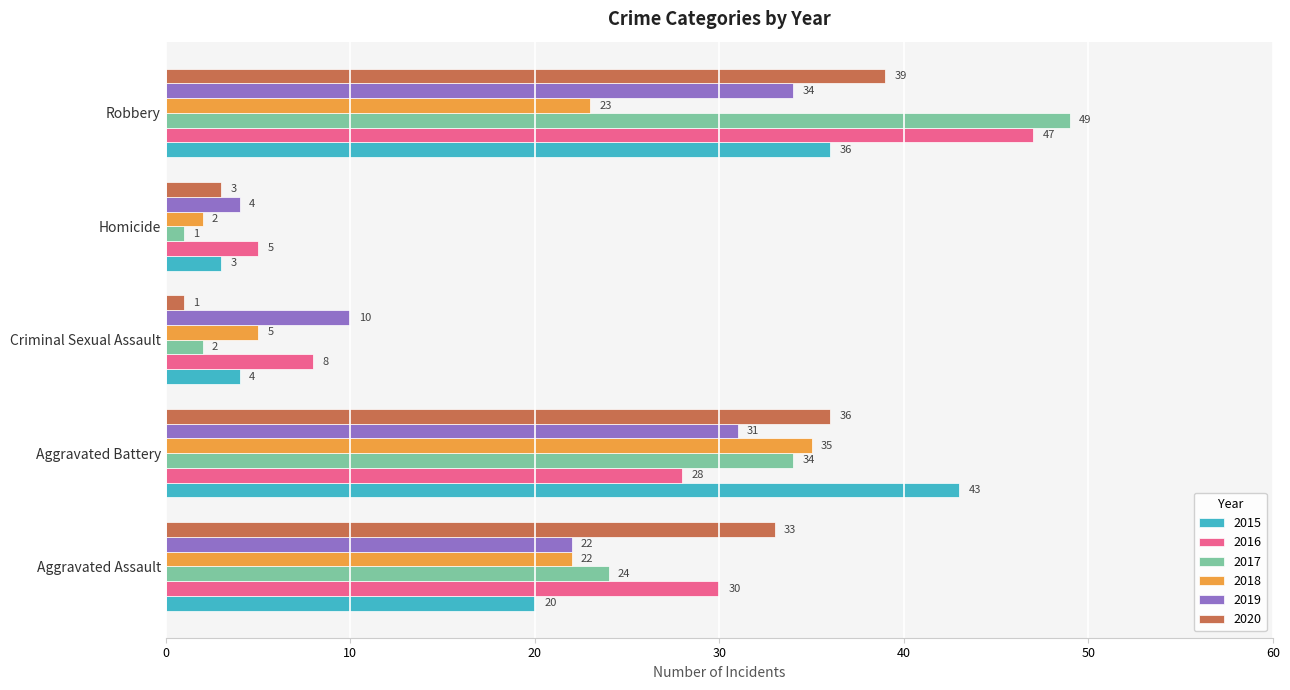

What is the sum of the 2019 values at Homicide and Criminal Sexual Assault?

14